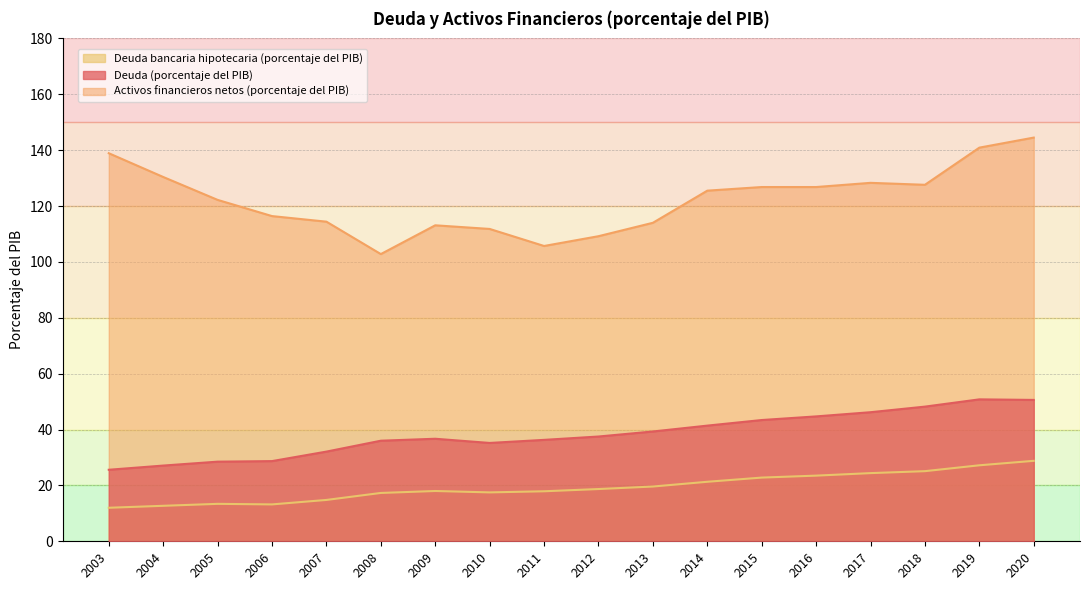

Reading right to left, transcribe all the data shown in this chart.

Deuda (porcentaje del PIB): 50.6	50.8	48.2	46.2	44.7	43.4	41.4	39.3	37.5	36.3	35.2	36.7	36.0	32.1	28.7	28.5	27.1	25.6
Activos financieros netos (porcentaje del PIB): 144.5	140.9	127.6	128.3	126.8	126.8	125.5	114.0	109.2	105.7	111.8	113.1	102.8	114.4	116.4	122.2	130.4	138.9
Deuda bancaria hipotecaria (porcentaje del PIB): 28.8	27.2	25.1	24.4	23.5	22.8	21.3	19.6	18.7	17.9	17.5	18.0	17.3	14.8	13.2	13.4	12.7	12.0